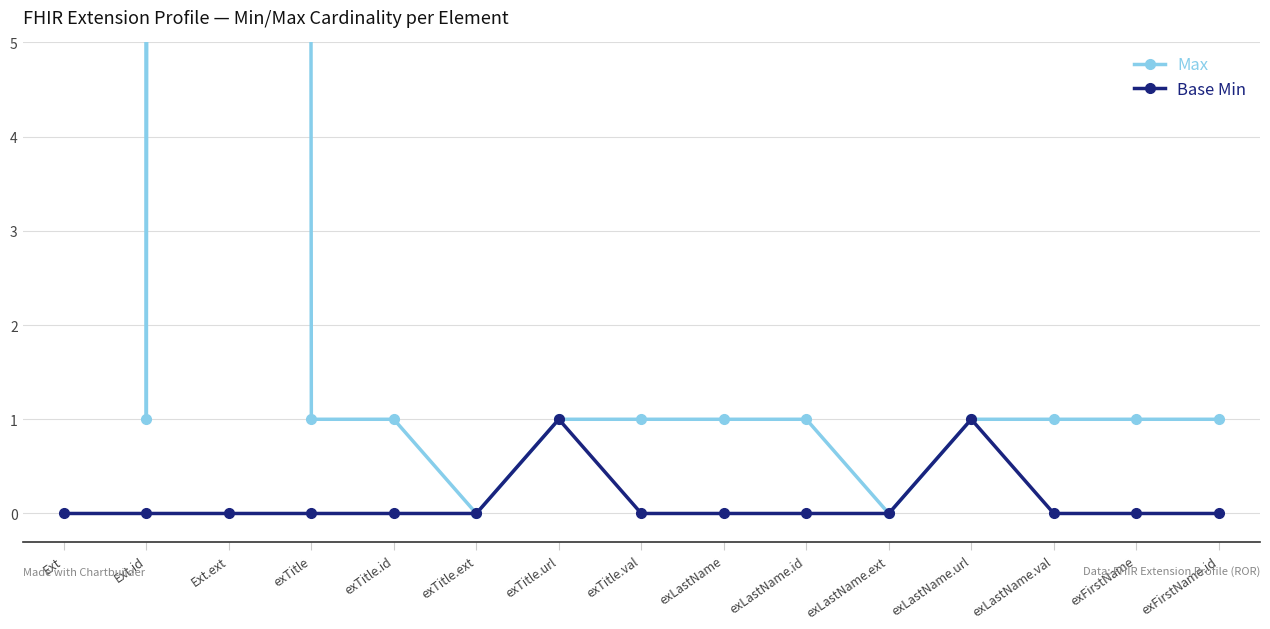

True or false: Base Min and Max cross at least once.

False